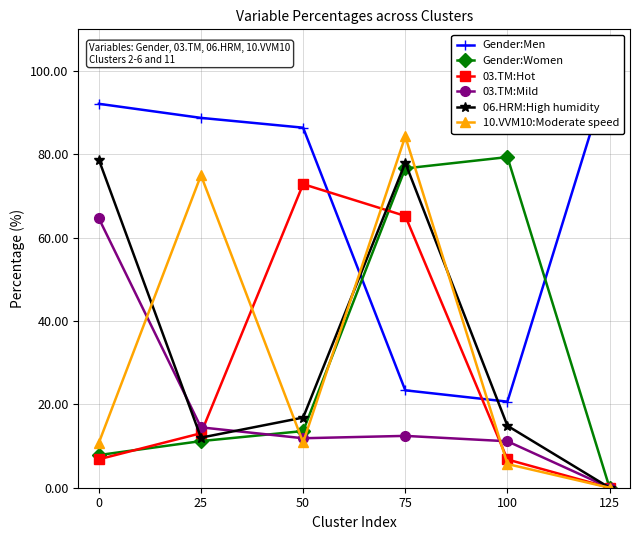

Is this an area chart (filled region under the line)?

No